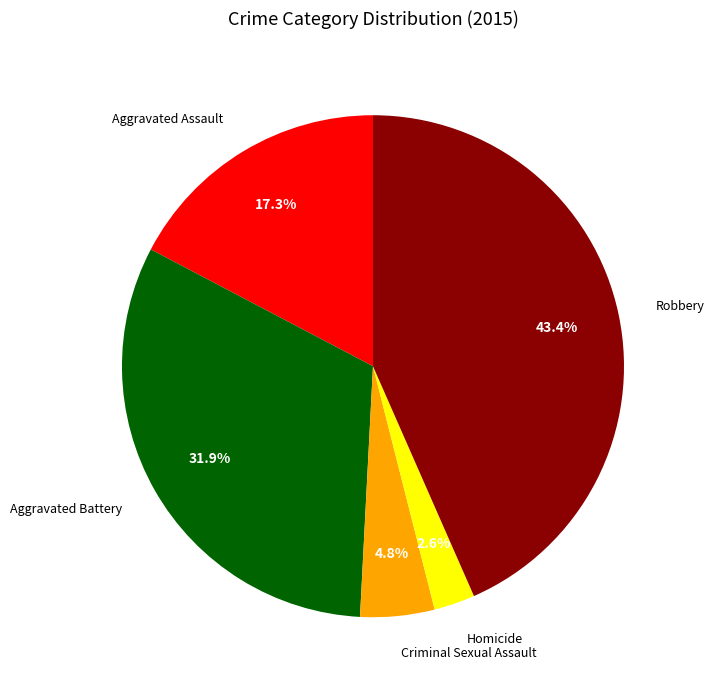

To the nearest percent, what is the average slice percentage?

20%